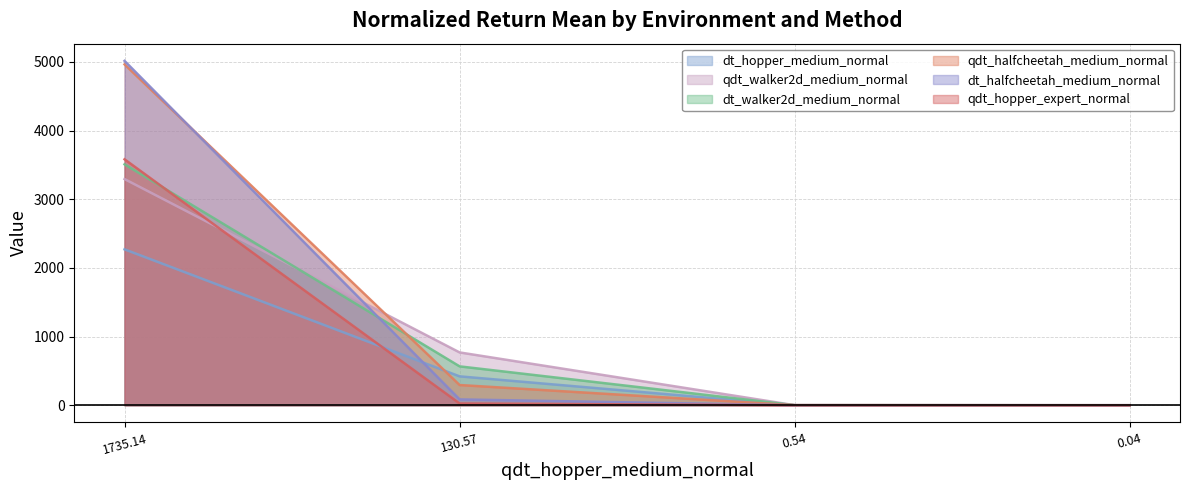

What is the difference between the highest and lowest values at 0.54?

0.7